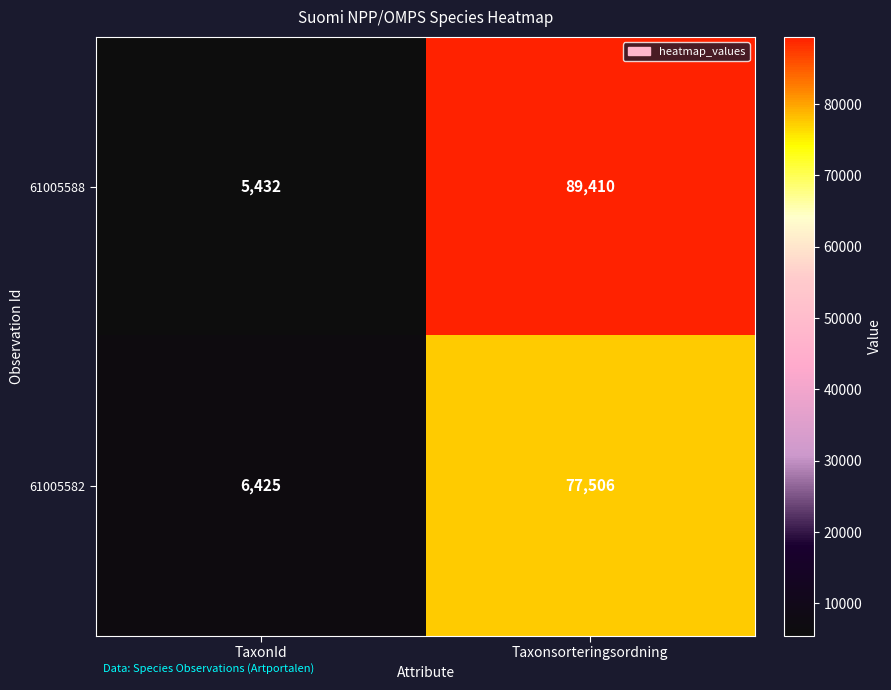

Read the 61005582 value at TaxonId.

6425